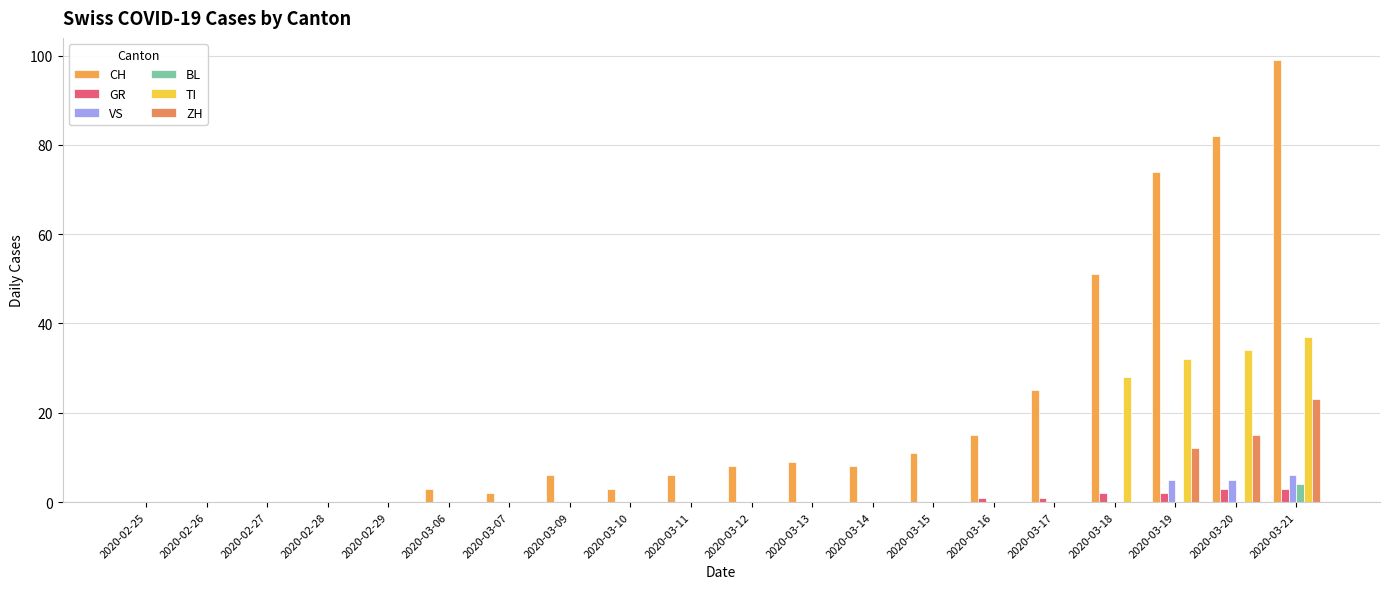

Is it true that TI equals 19 at 2020-03-21?

False